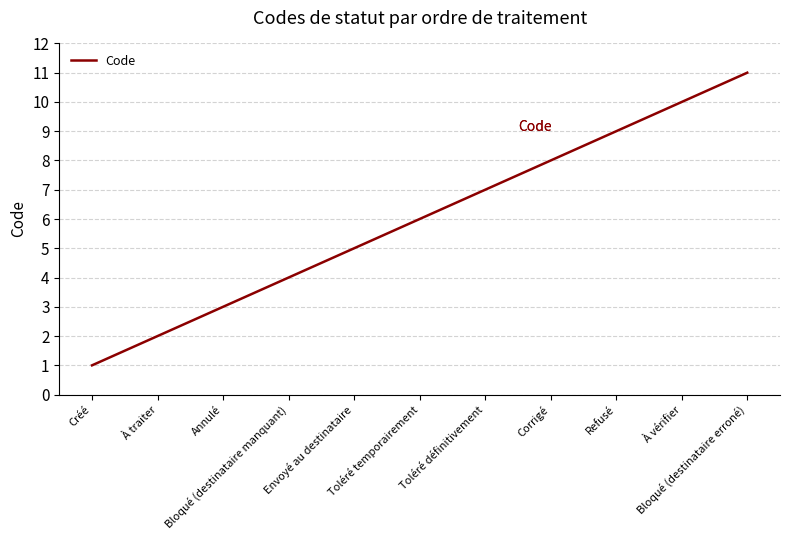

Does the chart have visible grid lines?

Yes